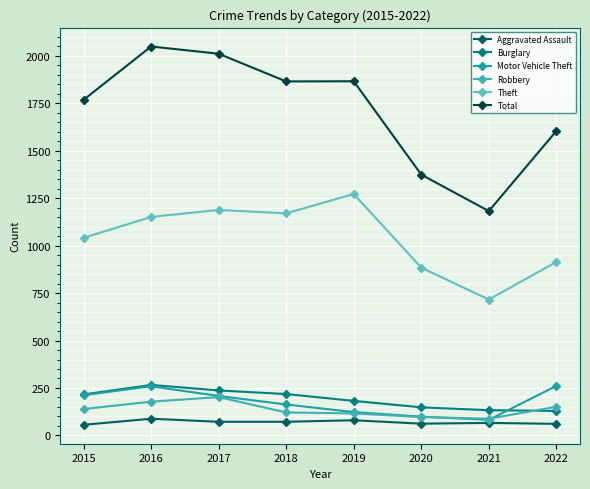

At which category does Motor Vehicle Theft reach its first local peak?

2016